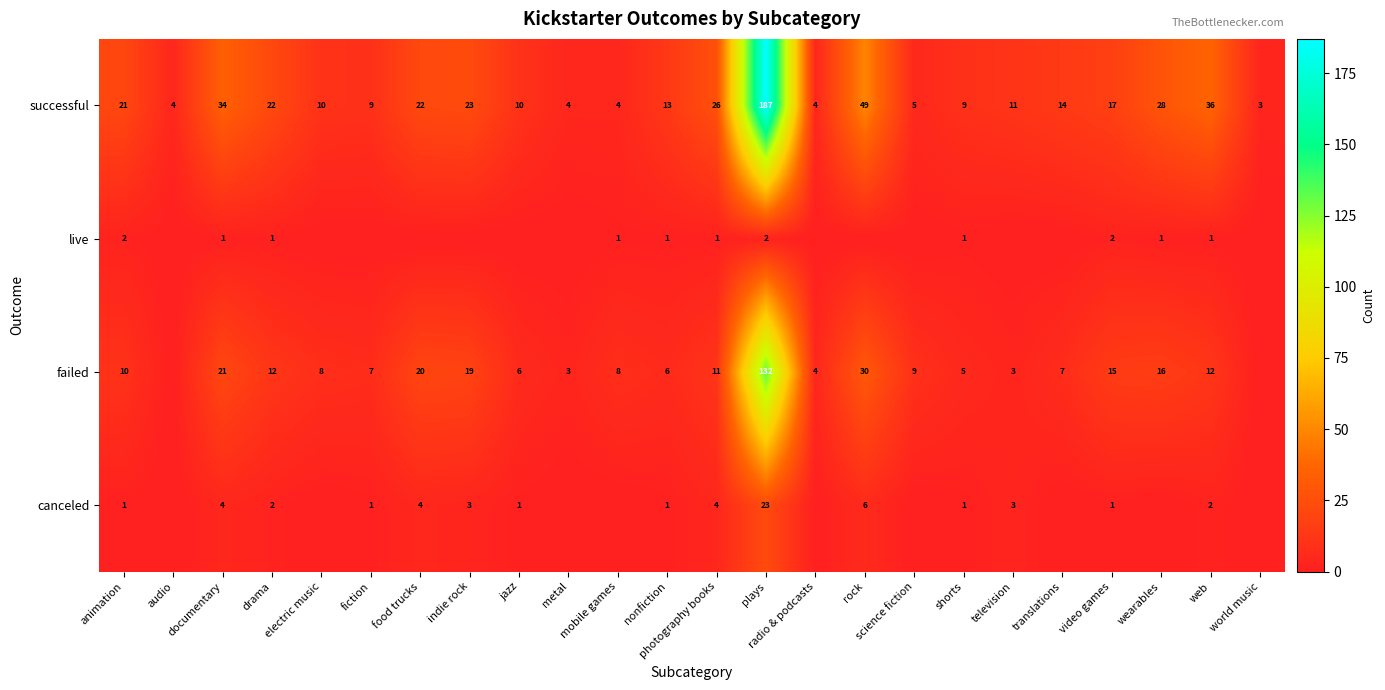

What is the sum of all successful values?

565